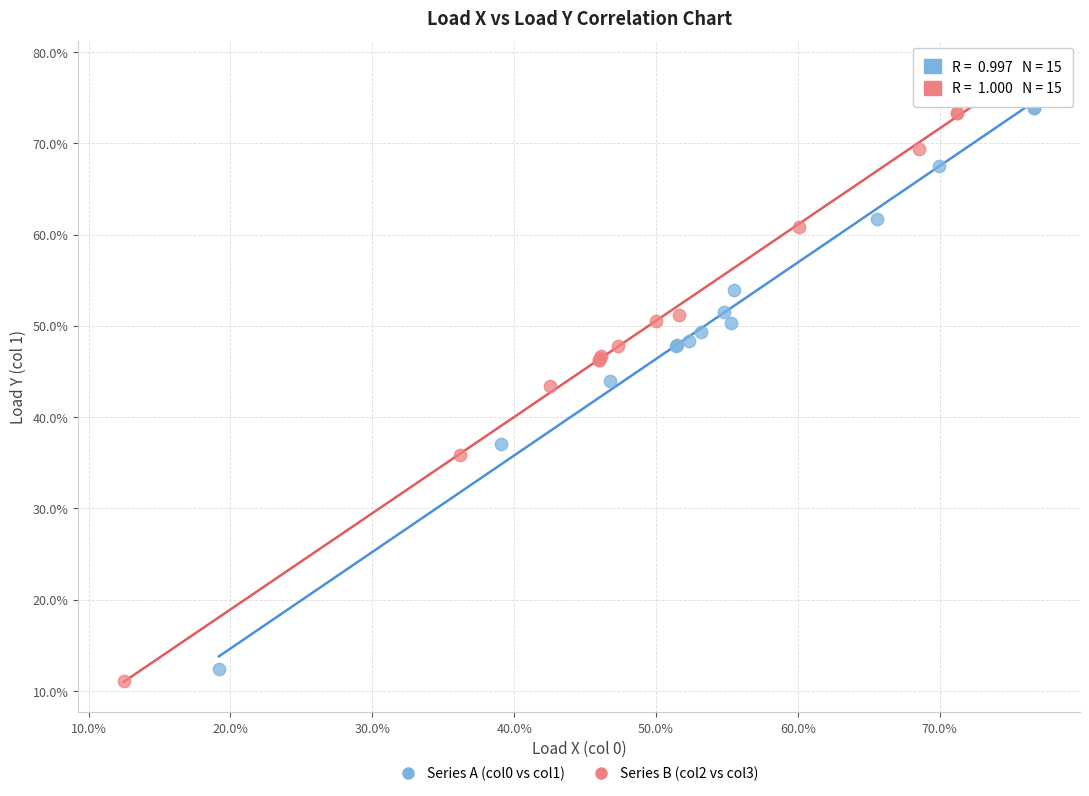

What are all the series names shown in the legend?

Series A (col0 vs col1), Series B (col2 vs col3)